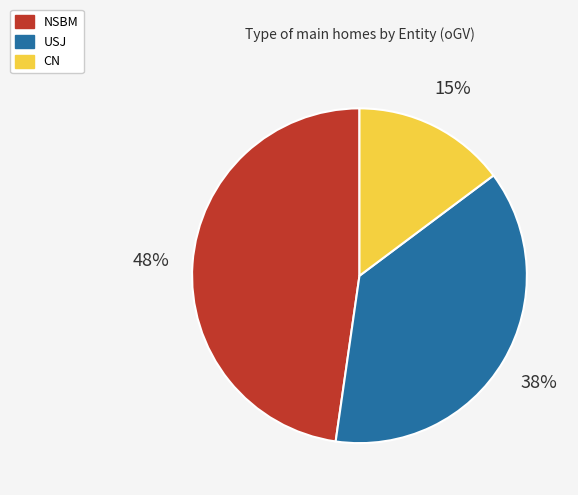

Which category has the biggest portion of the pie?

NSBM